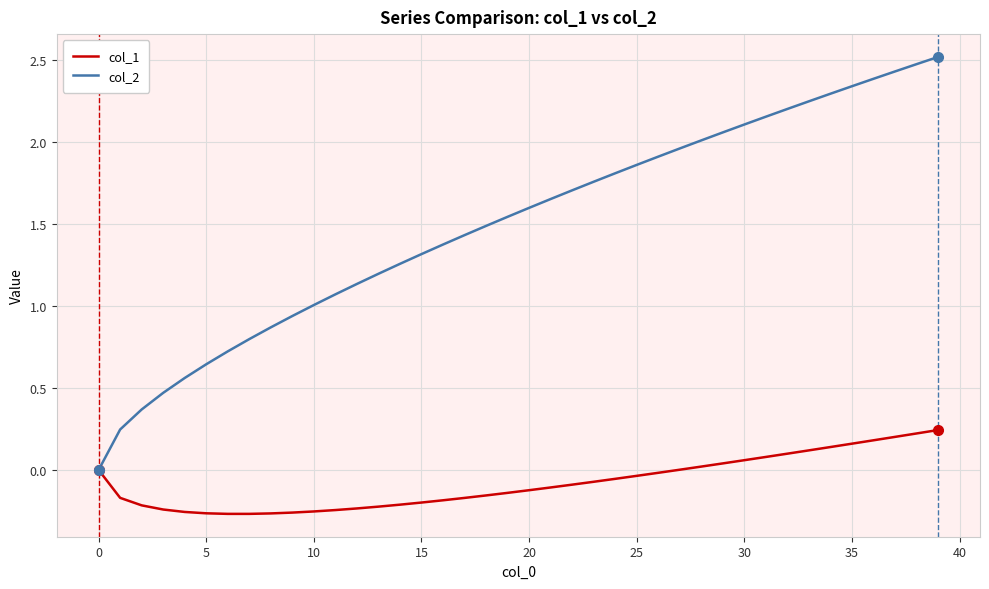

True or false: col_2 has more than 0 points higher than both neighbors.

False